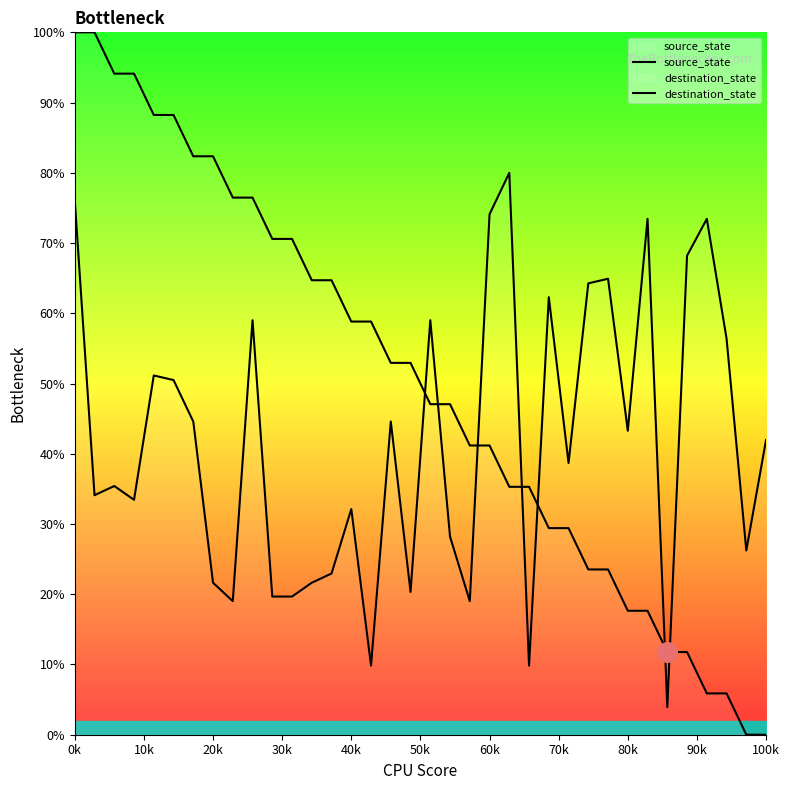

At which category is the sum across all series the highest?

0k